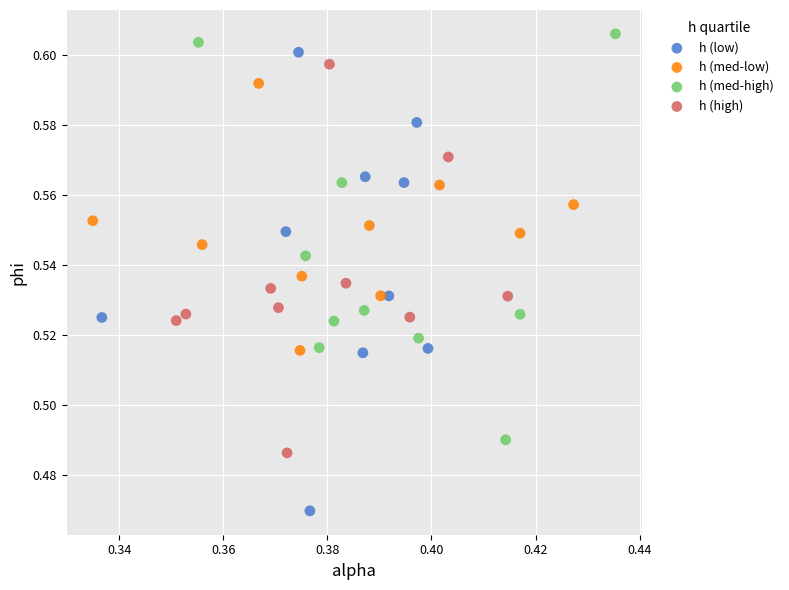

Which series has the widest spread of Y values?

h (low)